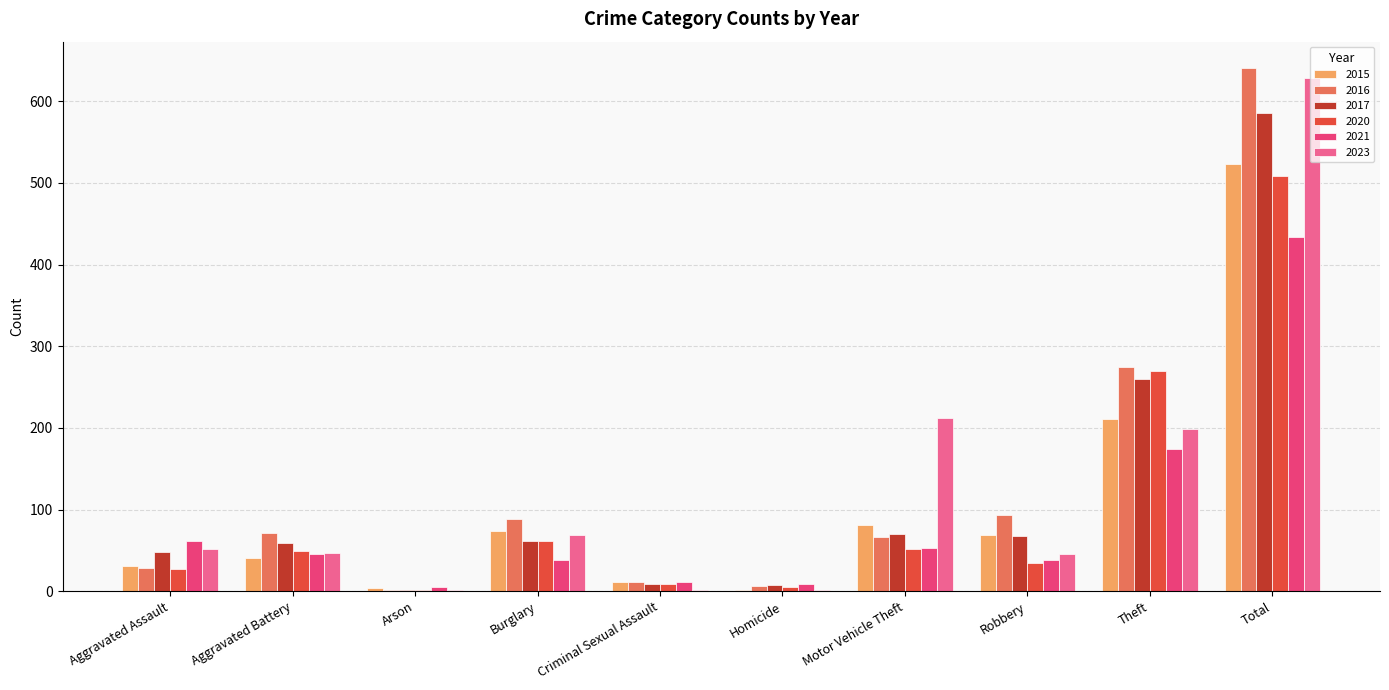

What is the highest value of the 2020 series?

509